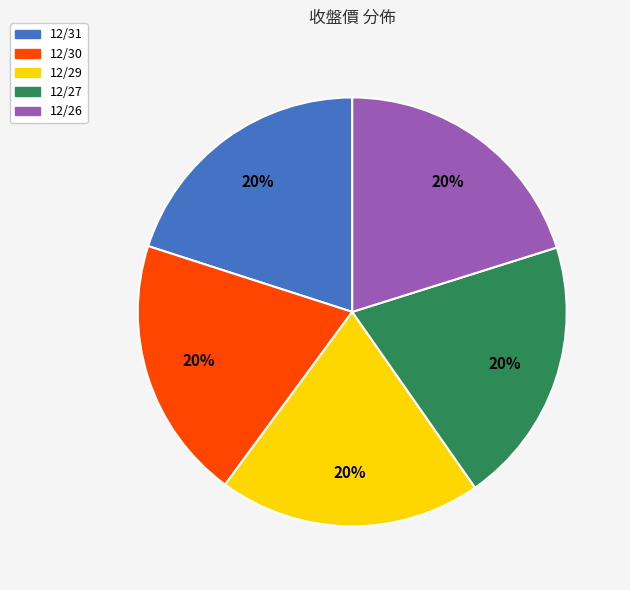

How many slices are in this pie chart?

5